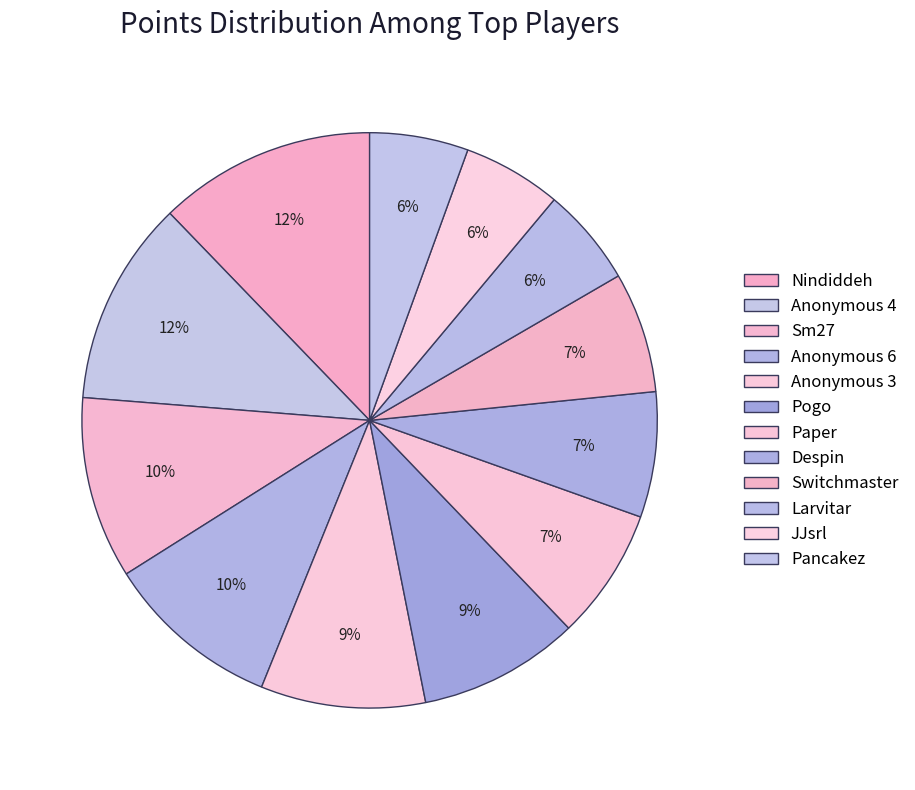

What is the largest slice in the pie chart?

Nindiddeh